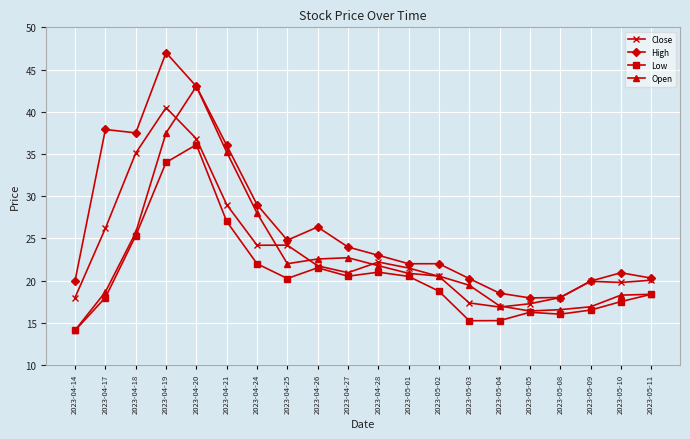

True or false: Low and High intersect in this chart.

False